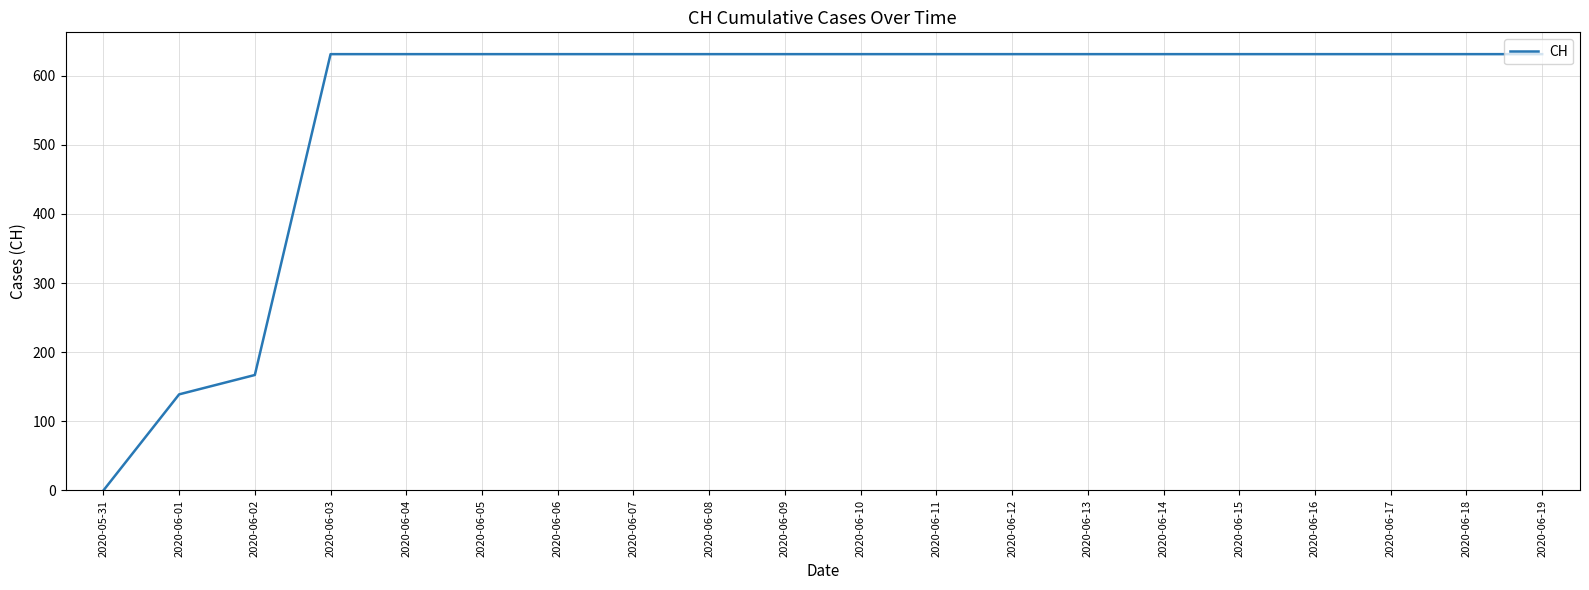

How many values are below 631?

3